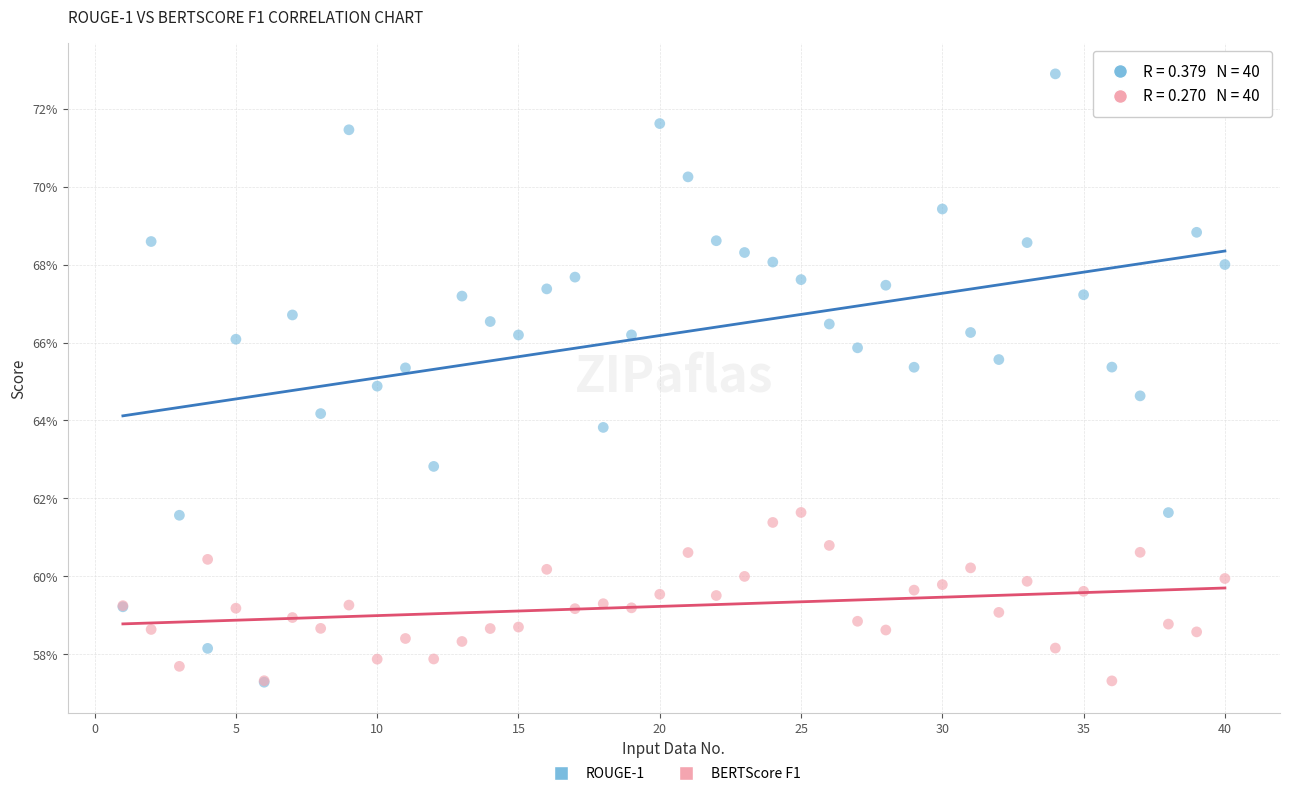

What are all the series names shown in the legend?

ROUGE-1, BERTScore F1